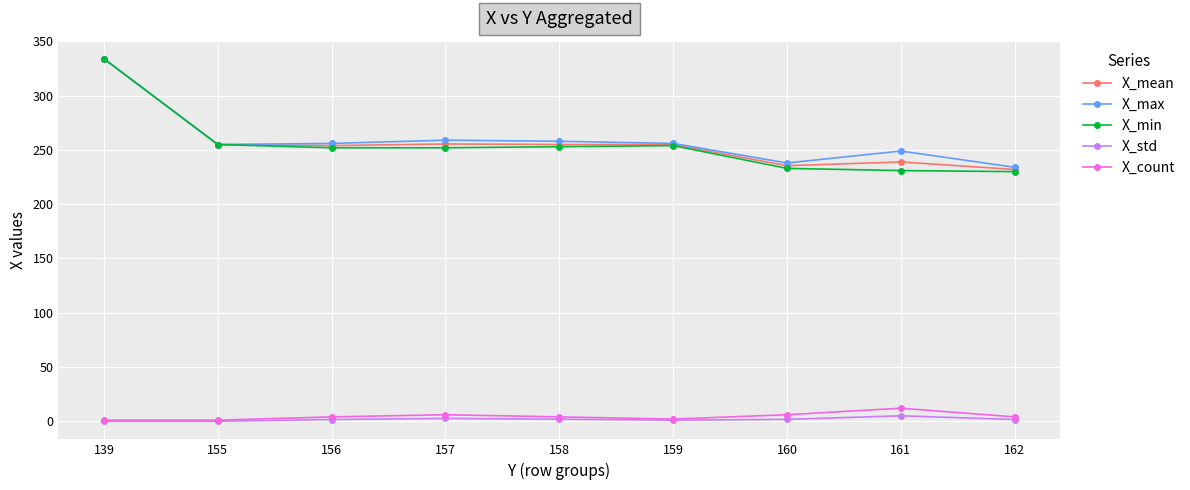

What is the average value of the X_max series?

259.9